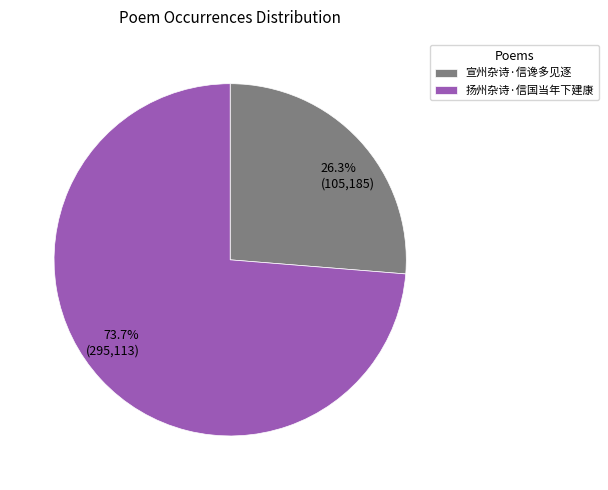

To the nearest percent, what is the difference between the 宣州杂诗·信谗多见逐 and 扬州杂诗·信国当年下建康 slice percentages?

47%